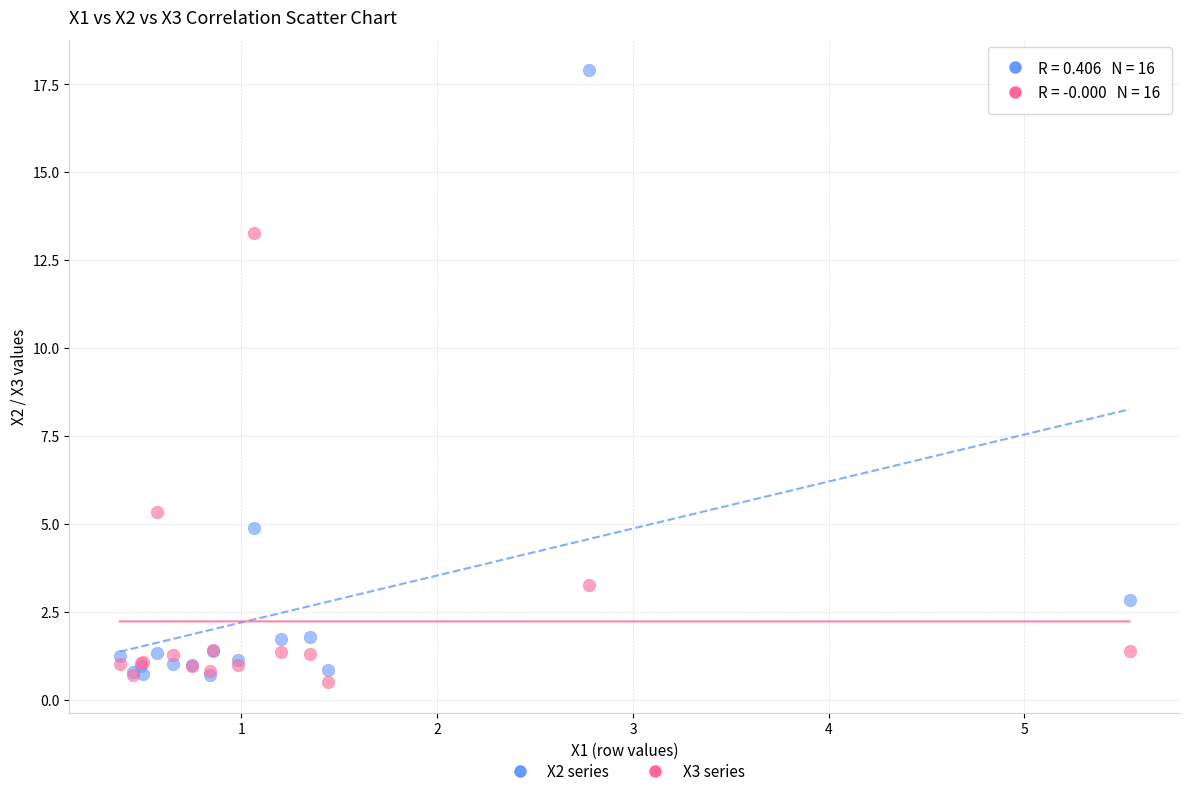

What are all the series names shown in the legend?

X2 series, X3 series